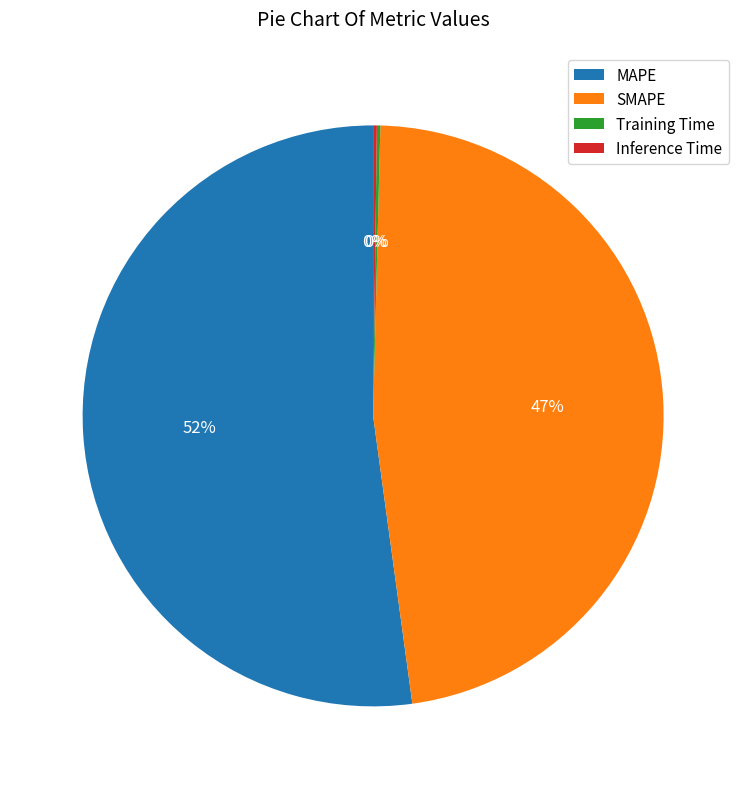

Which category accounts for the majority?

MAPE